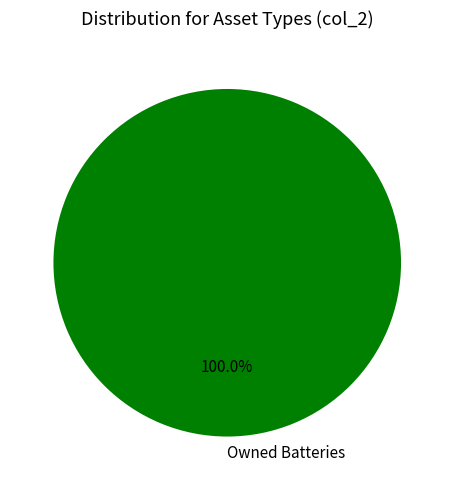

Rank the categories by value from highest to lowest.

Owned Batteries